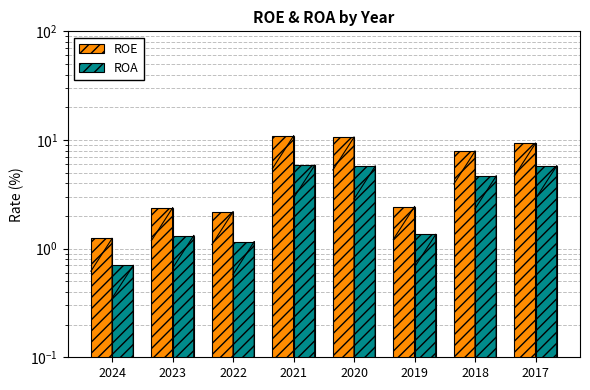

Reading left to right, extract all data points from this chart.

ROE: 1.2	2.4	2.2	10.9	10.6	2.4	7.9	9.3
ROA: 0.7	1.3	1.2	5.8	5.7	1.4	4.7	5.8